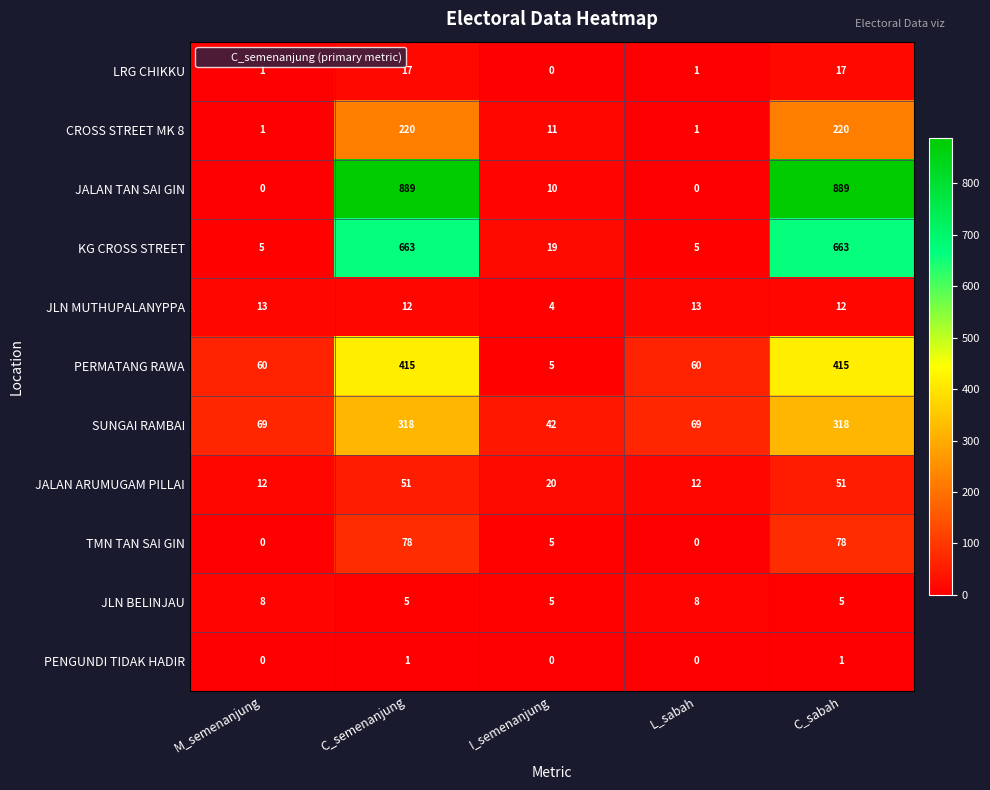

How many PERMATANG RAWA values are between 60 and 415?

4